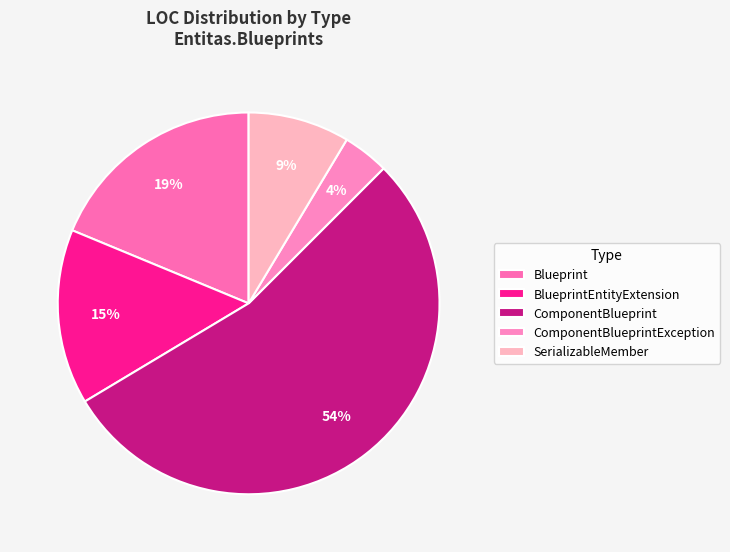

What percentage is the ComponentBlueprint slice, to the nearest percent?

54%